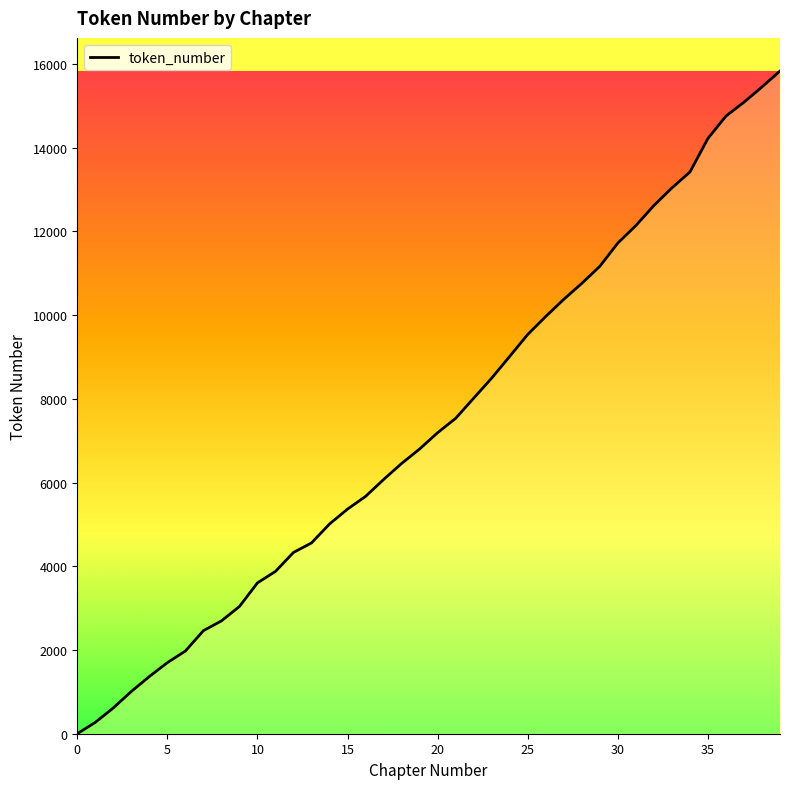

What is the greatest value displayed?

15832